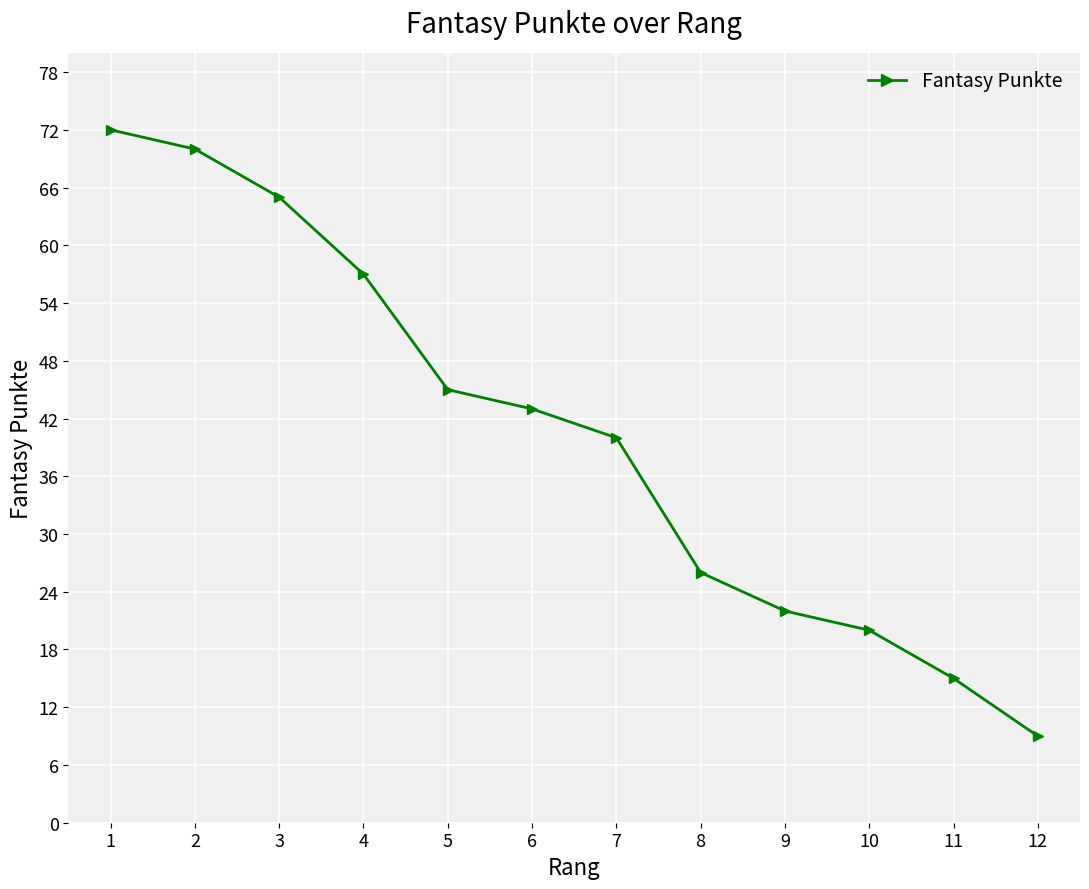

What is the difference between the maximum and second lowest values?

57